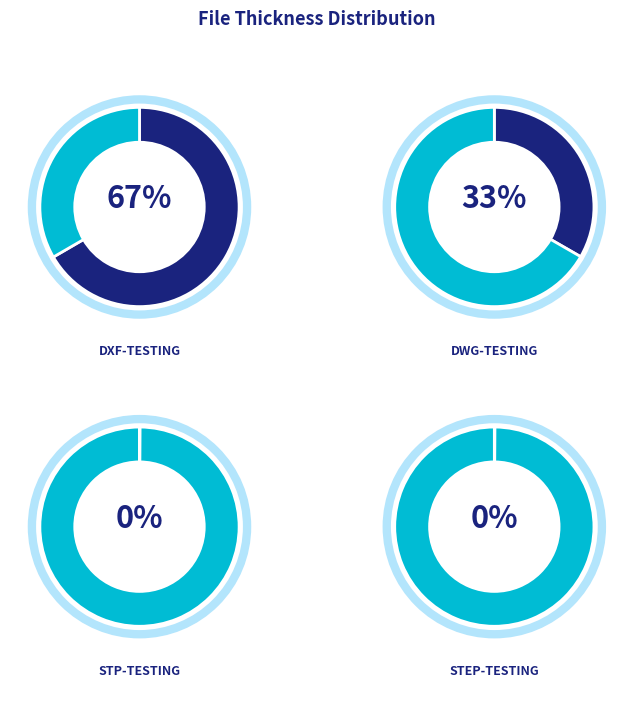

What is the largest slice in the pie chart?

dxf-testing.dxf